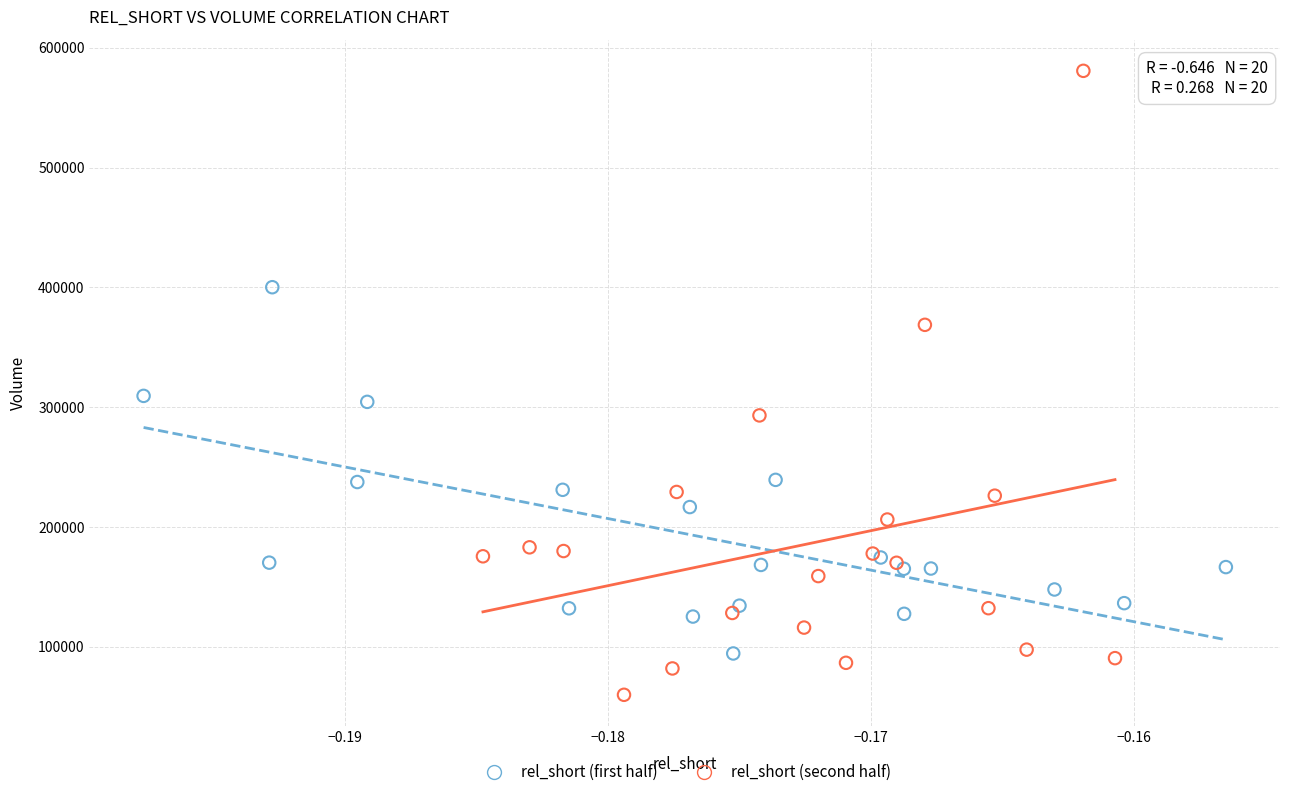

Which series has the widest spread of Y values?

rel_short (second half)